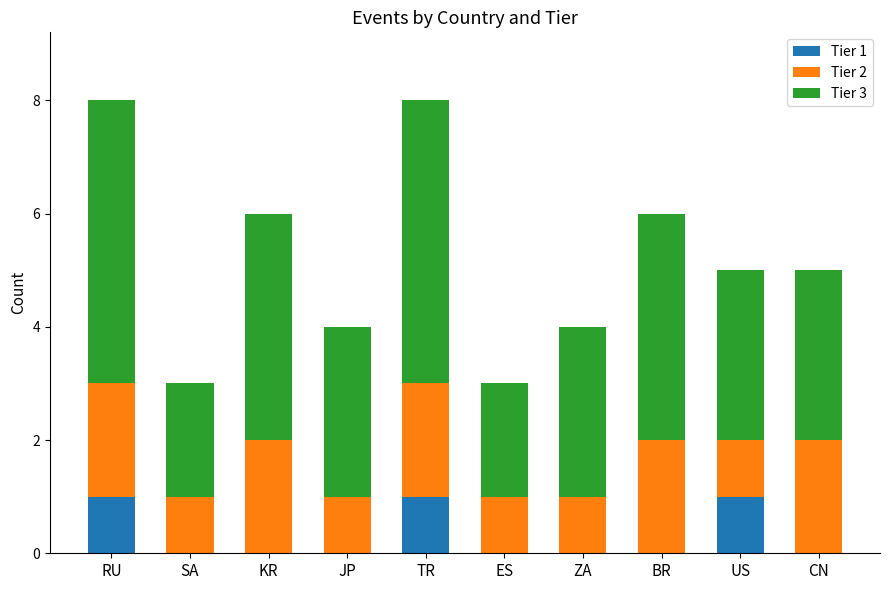

What is the sum of all Tier 1 values?

3